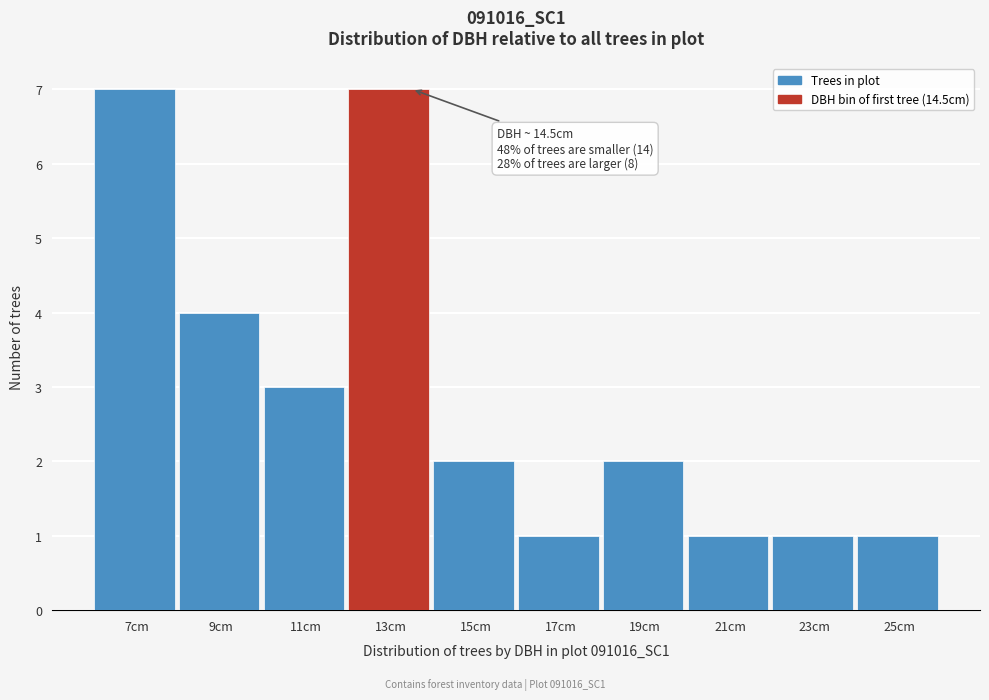

Reading right to left, transcribe all the data shown in this chart.

1	1	1	2	1	2	7	3	4	7